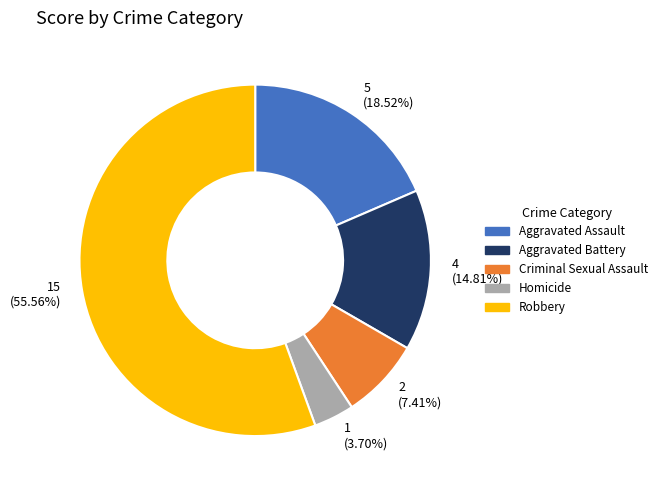

What is the smallest slice in the pie chart?

Homicide